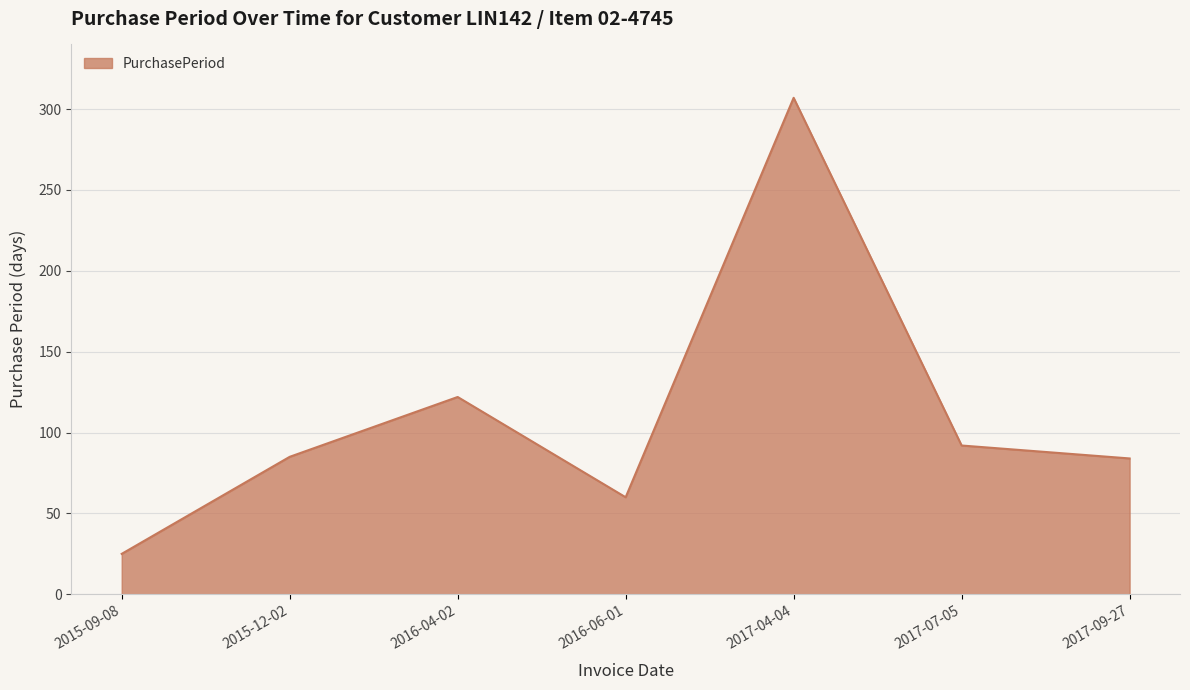

Where is the data nearest to the value 166?

2016-04-02